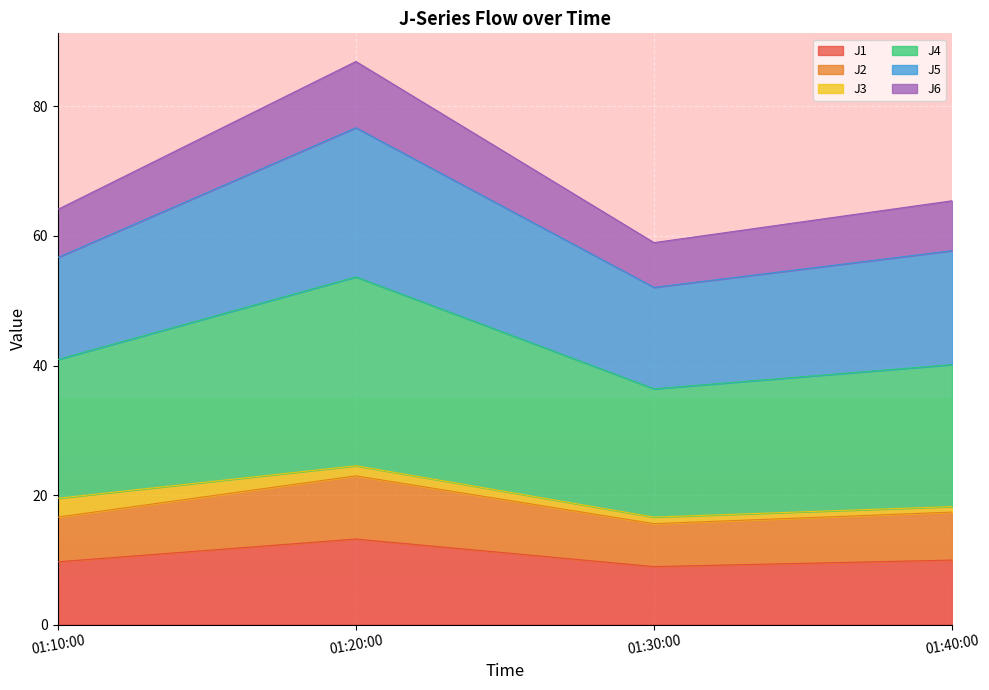

What is the minimum value for J1?

8.9